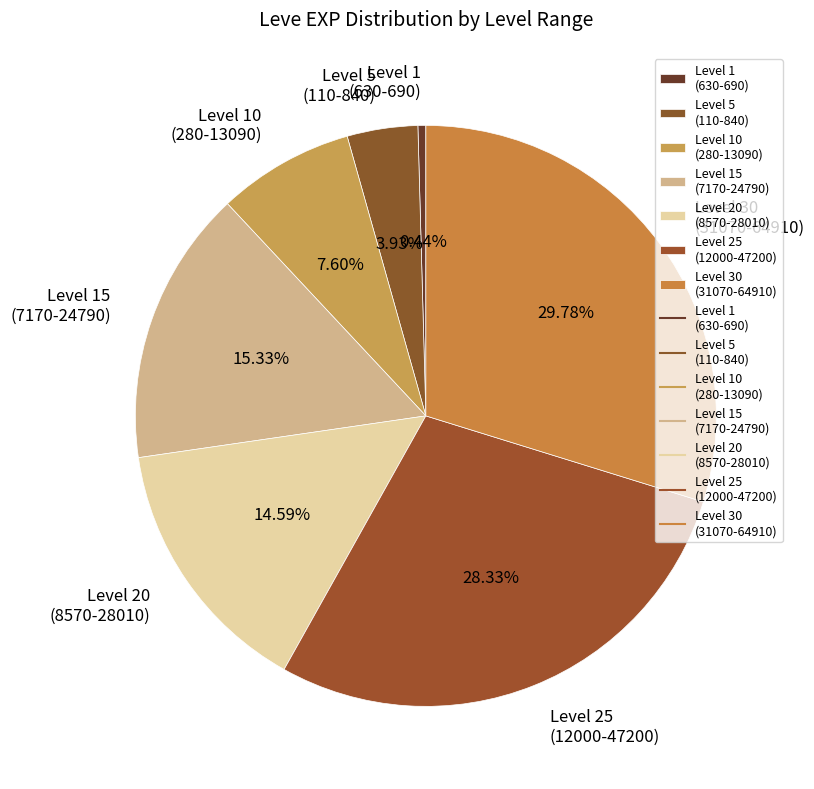

Is there any slice that represents more than half of the pie?

No